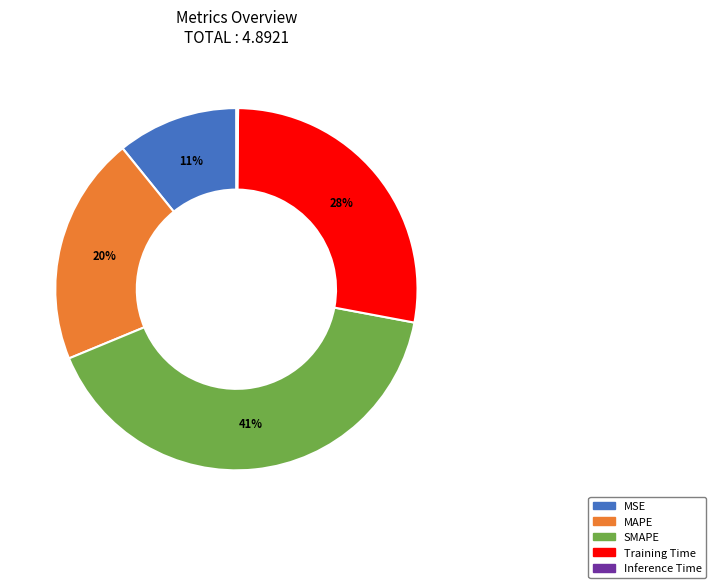

To the nearest percent, what is the average slice percentage?

20%